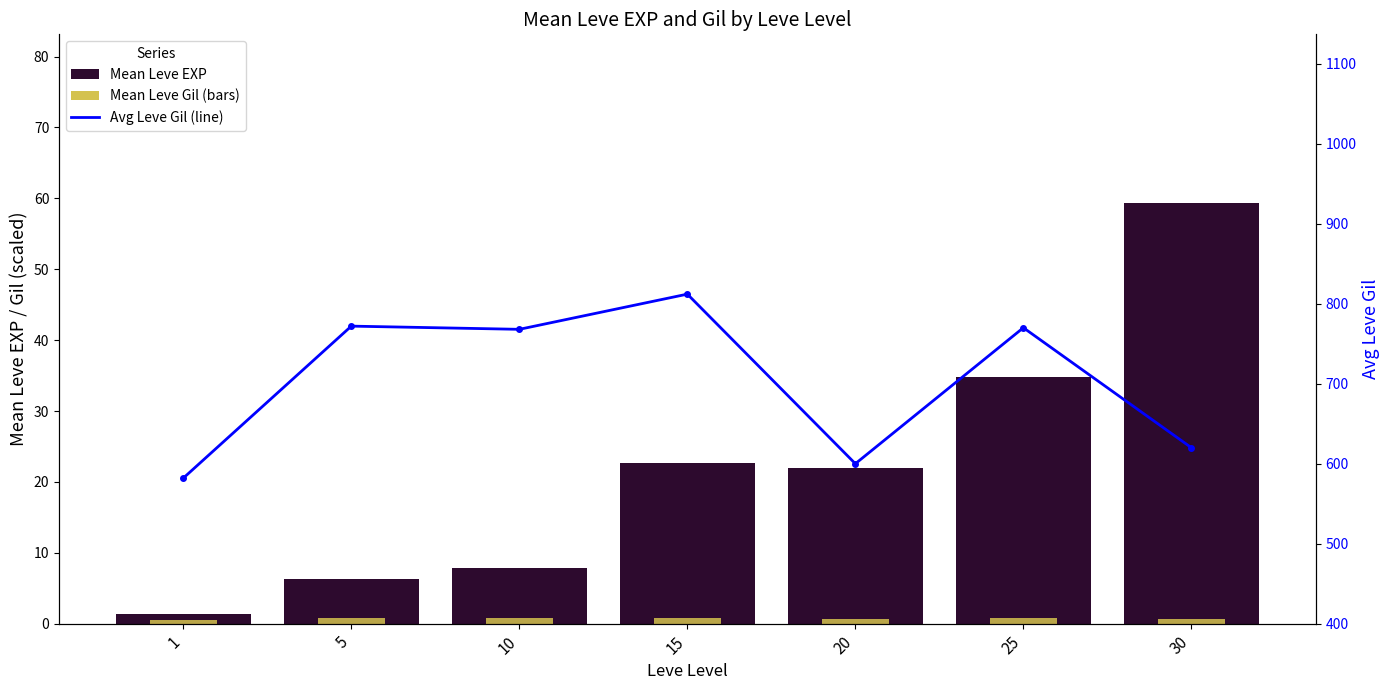

How many distinct data groups are displayed?

3